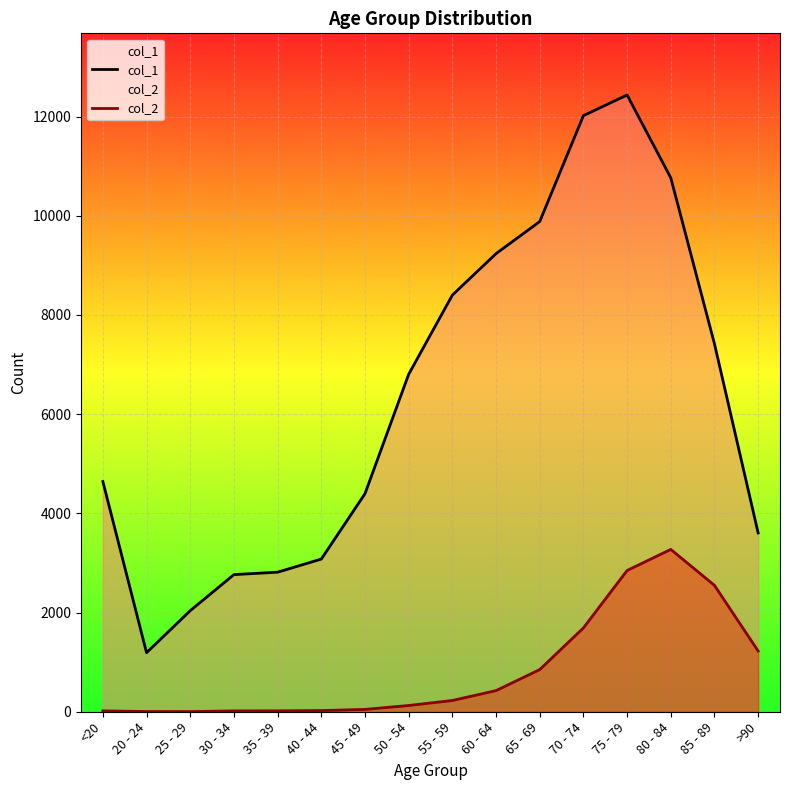

In col_1, how many points are lower than both neighbors (excluding endpoints)?

1